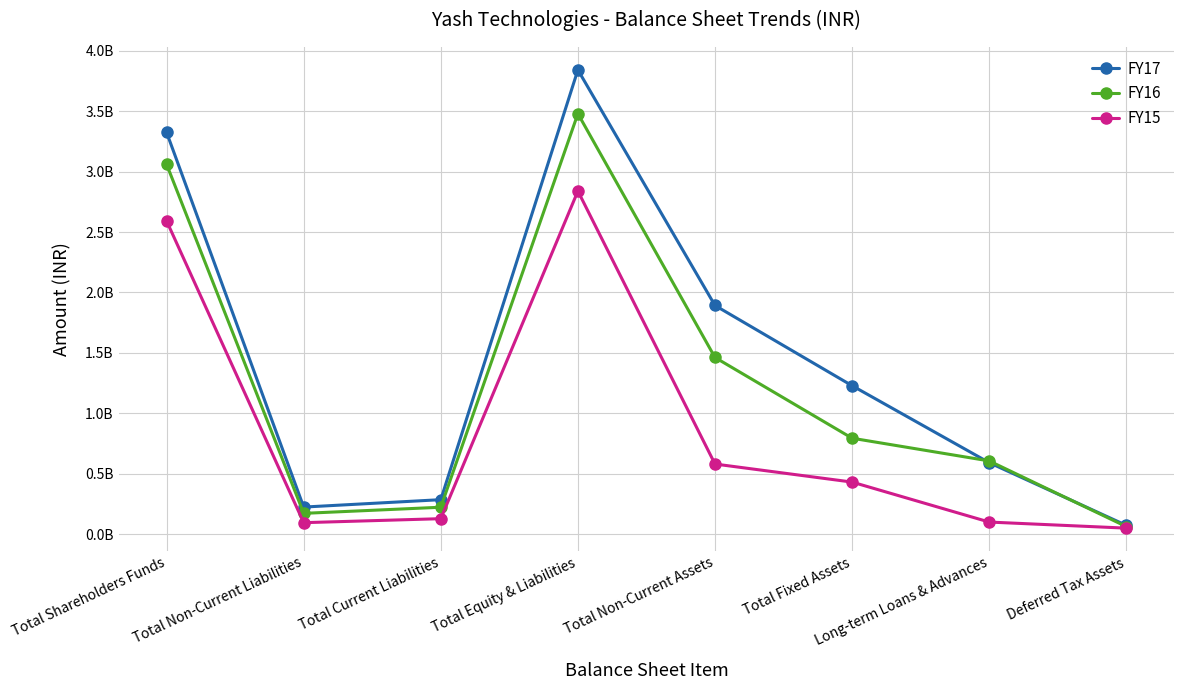

Is it true that FY15 equals 430268331 at Total Fixed Assets?

True